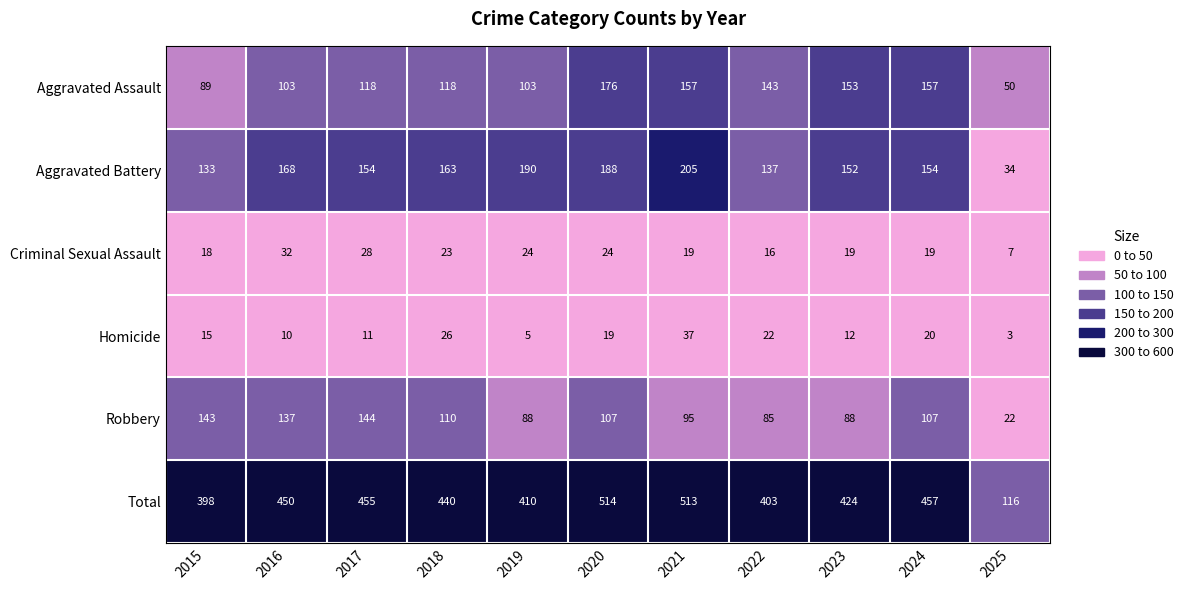

Count the number of categories in the chart.

11